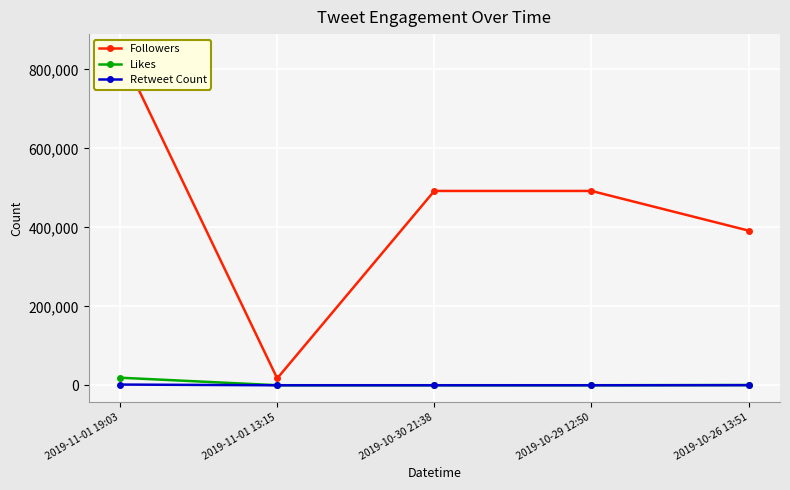

At which category is the sum across all series the highest?

2019-11-01 19:03